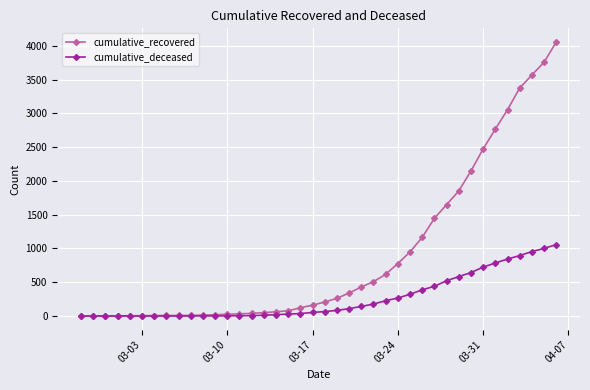

Which series has the largest total across all categories?

cumulative_recovered